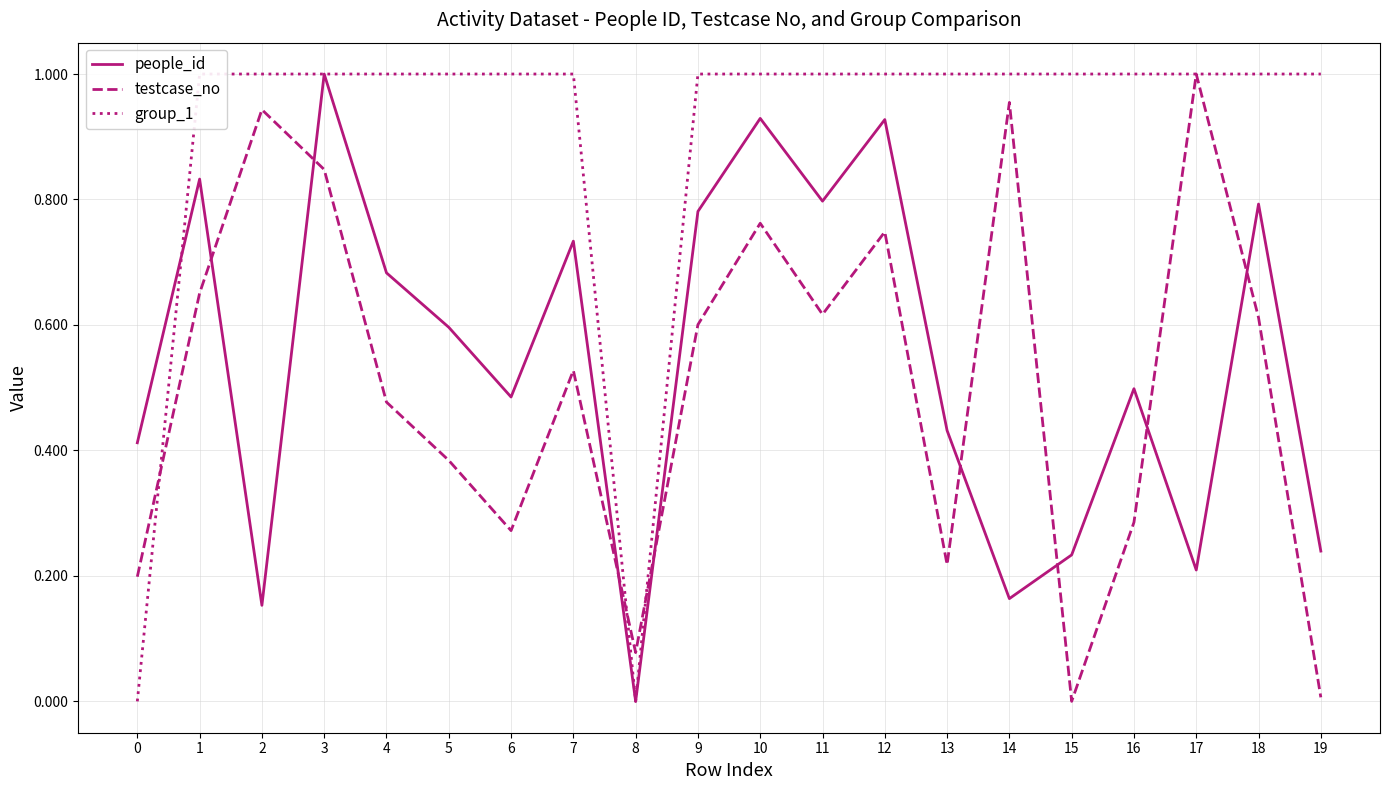

What are all the series names shown in the legend?

people_id, testcase_no, group_1